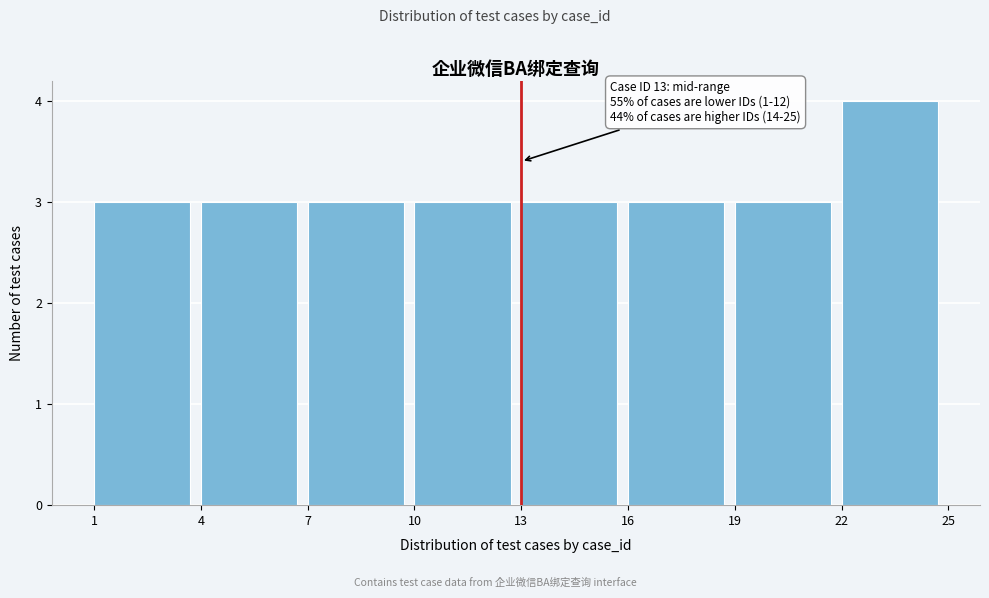

Over which range of the x-axis is the bar tallest?

22 to 25